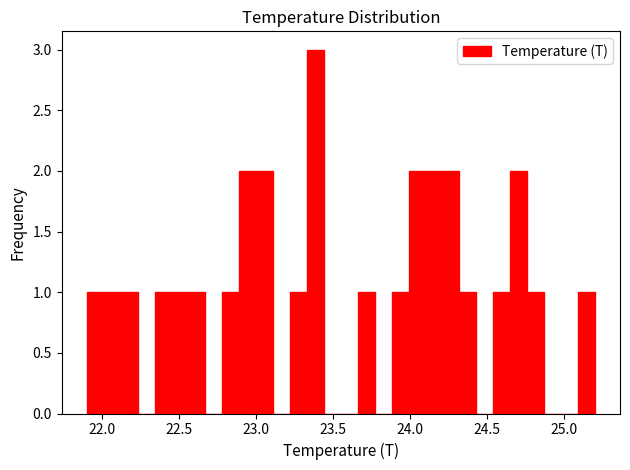

Read against the x-axis, roughly where is the centre of the tallest bar?

23.40